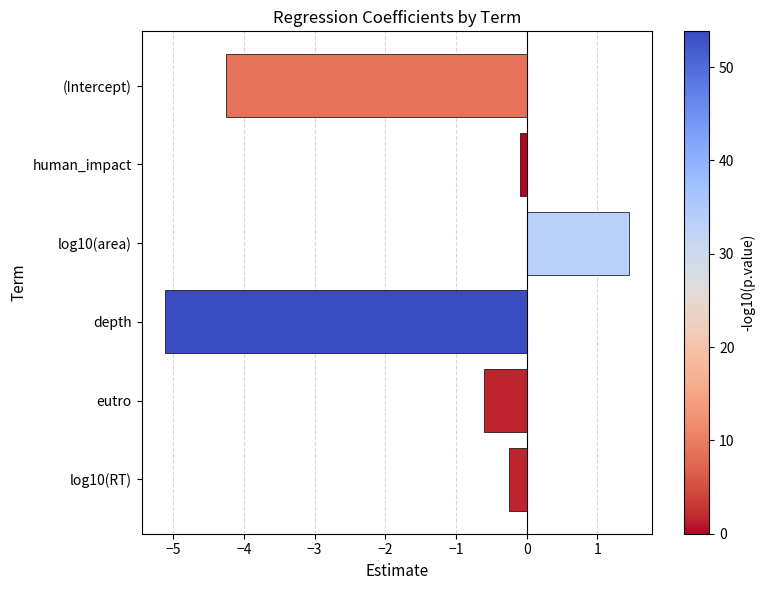

How many values exceed 0?

1